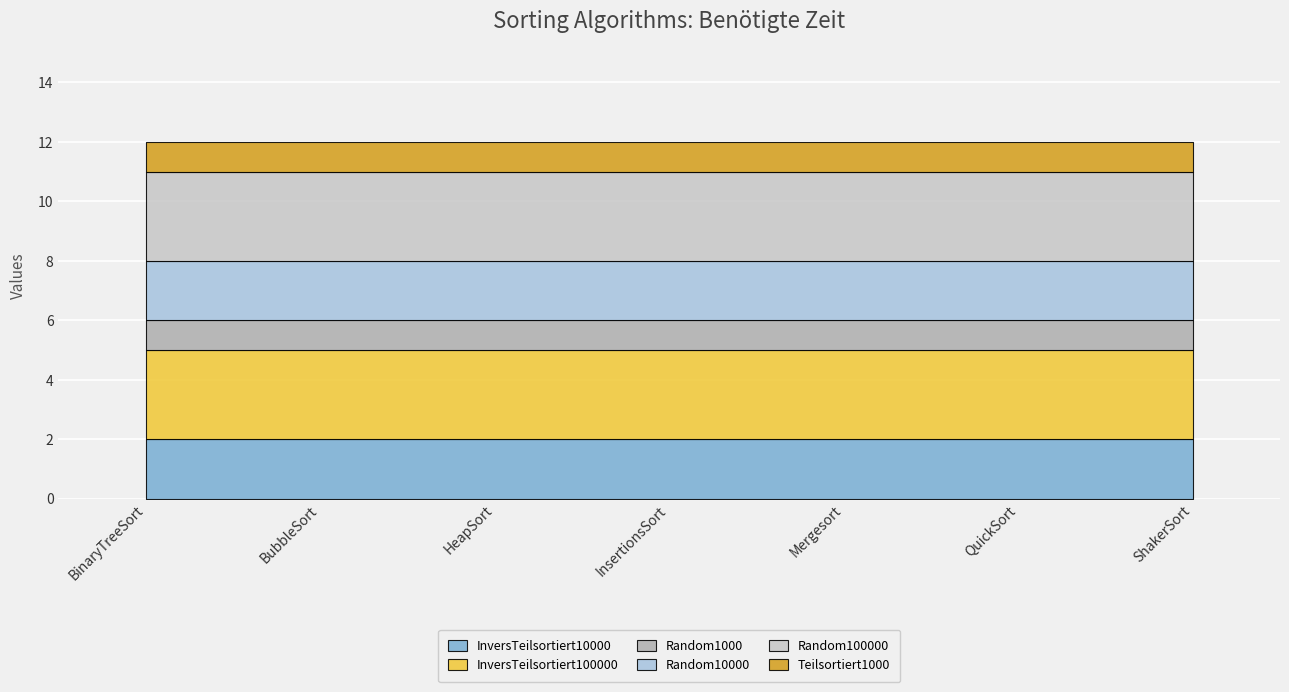

Is the value of Random10000 at ShakerSort greater than the value of InversTeilsortiert100000 at HeapSort?

No